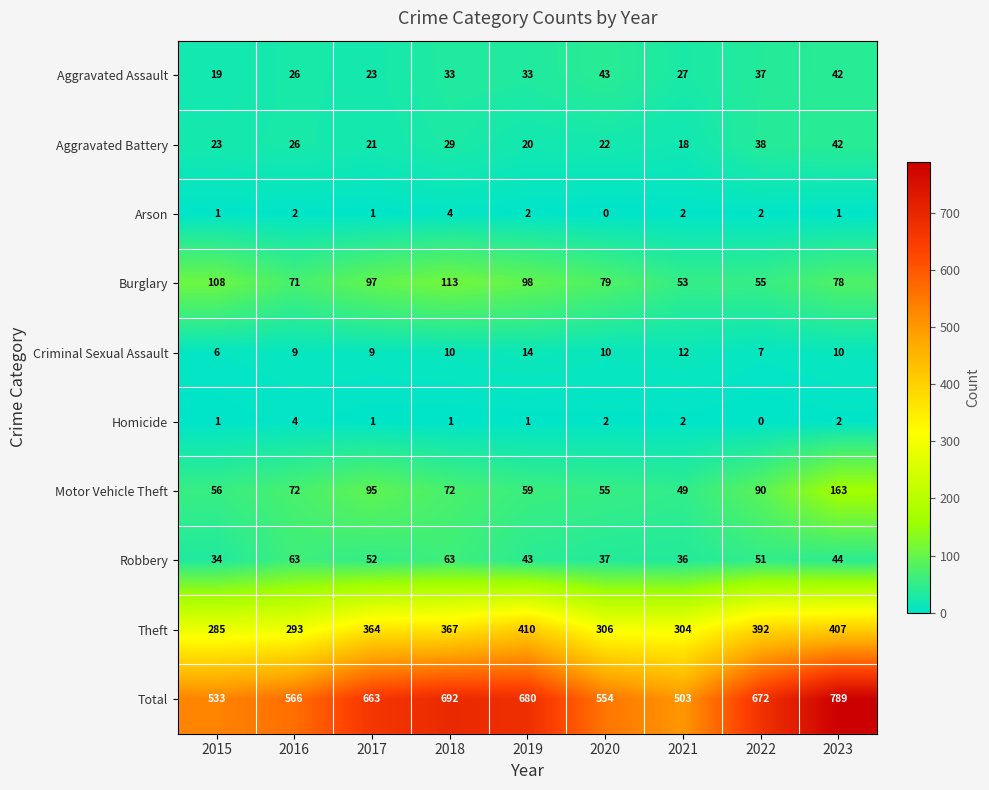

Count the number of data series in this chart.

10